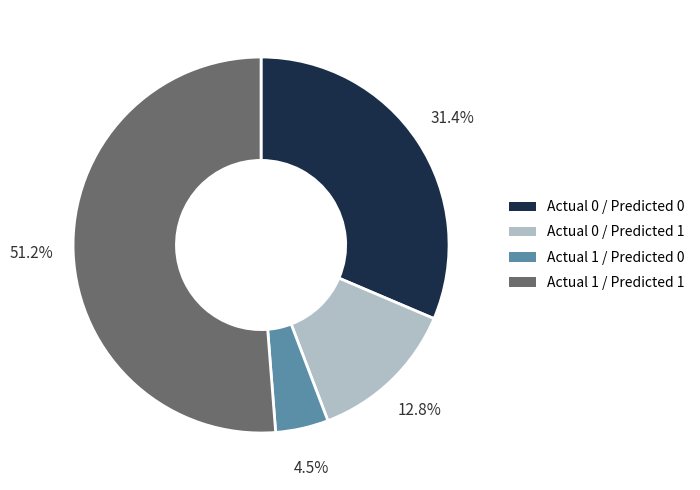

Combined, do Actual 0 / Predicted 0 and Actual 1 / Predicted 1 account for over 50%?

Yes